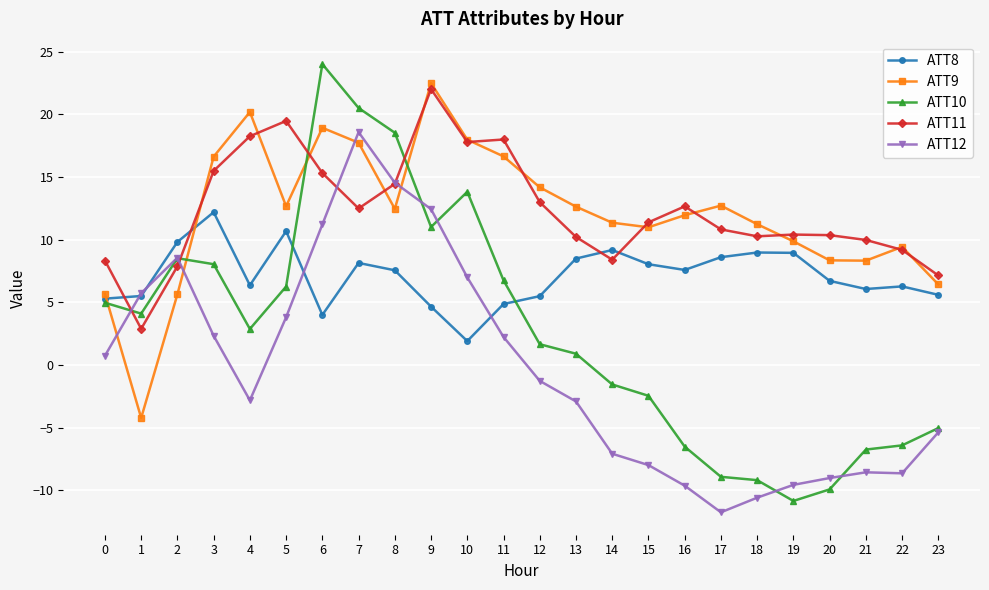

Rank the series by their maximum value, from highest to lowest.

ATT10, ATT9, ATT11, ATT12, ATT8